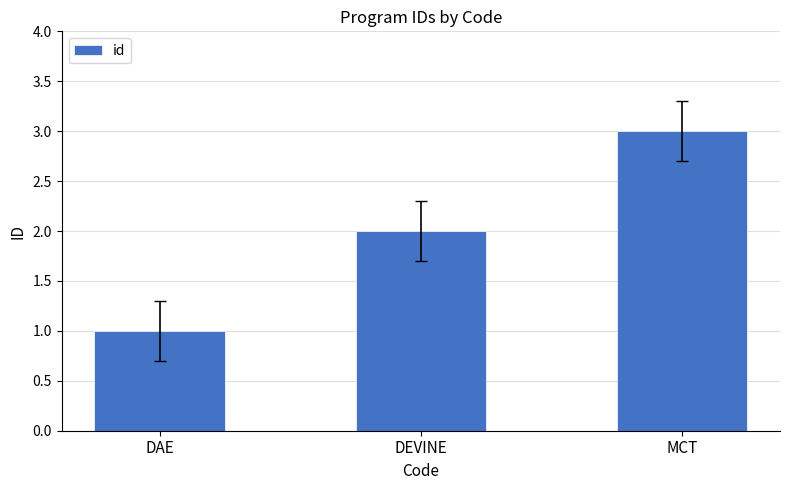

Count the number of categories in the chart.

3